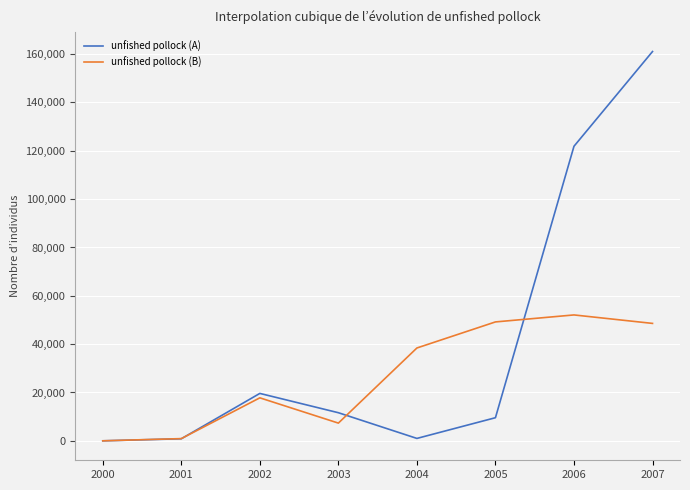

List the series in order of their overall mean, lowest first.

unfished pollock (B), unfished pollock (A)